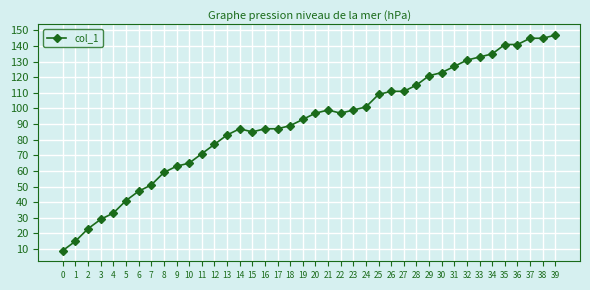

What is the greatest value displayed?

147